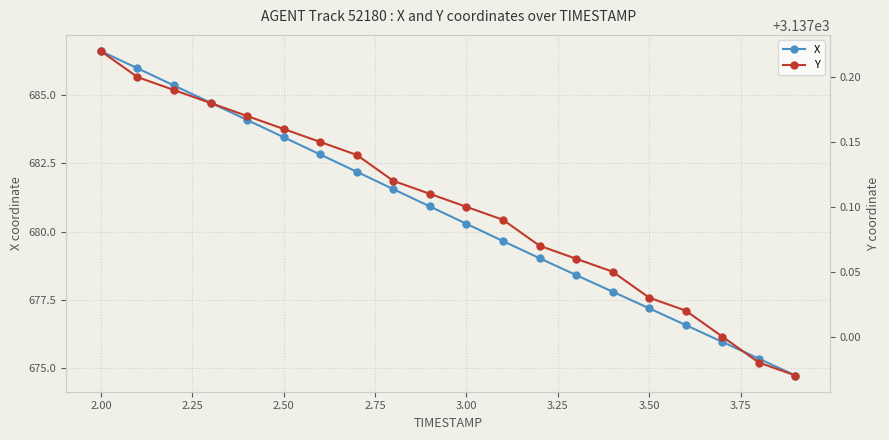

What is the lowest value of the X series?

674.7